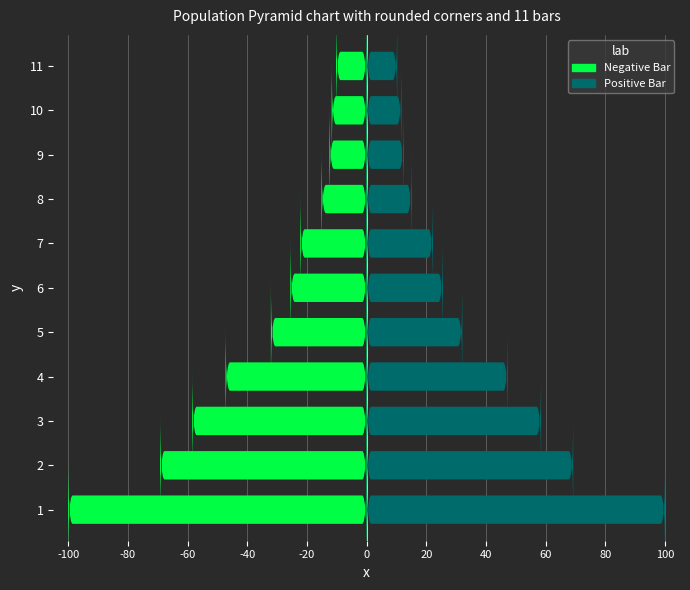

Which series has the largest range (max minus min)?

Negative Bar